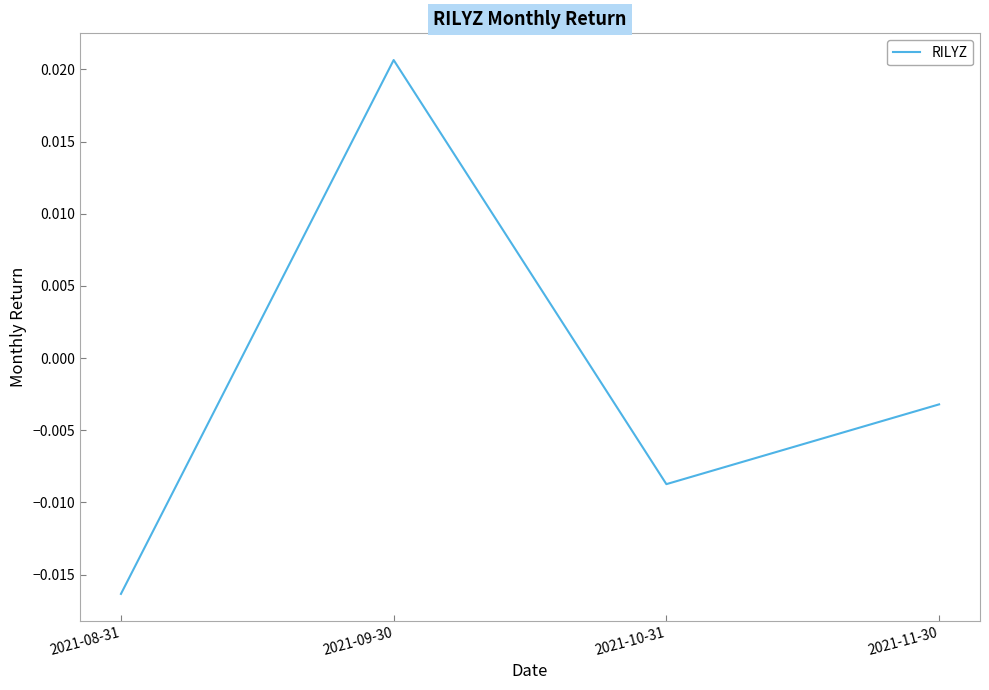

Which has a higher value, 2021-11-30 or 2021-10-31?

2021-11-30